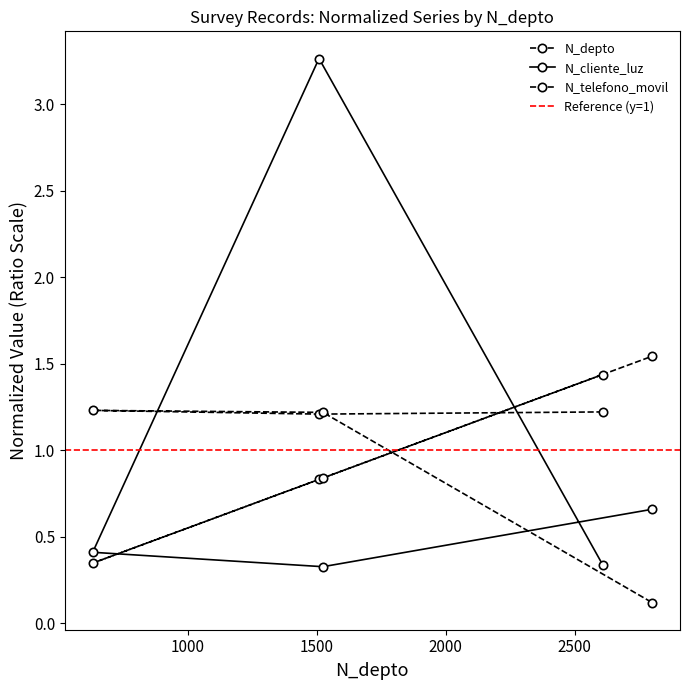

What is the approximate value of N_depto at 2608?

1.4